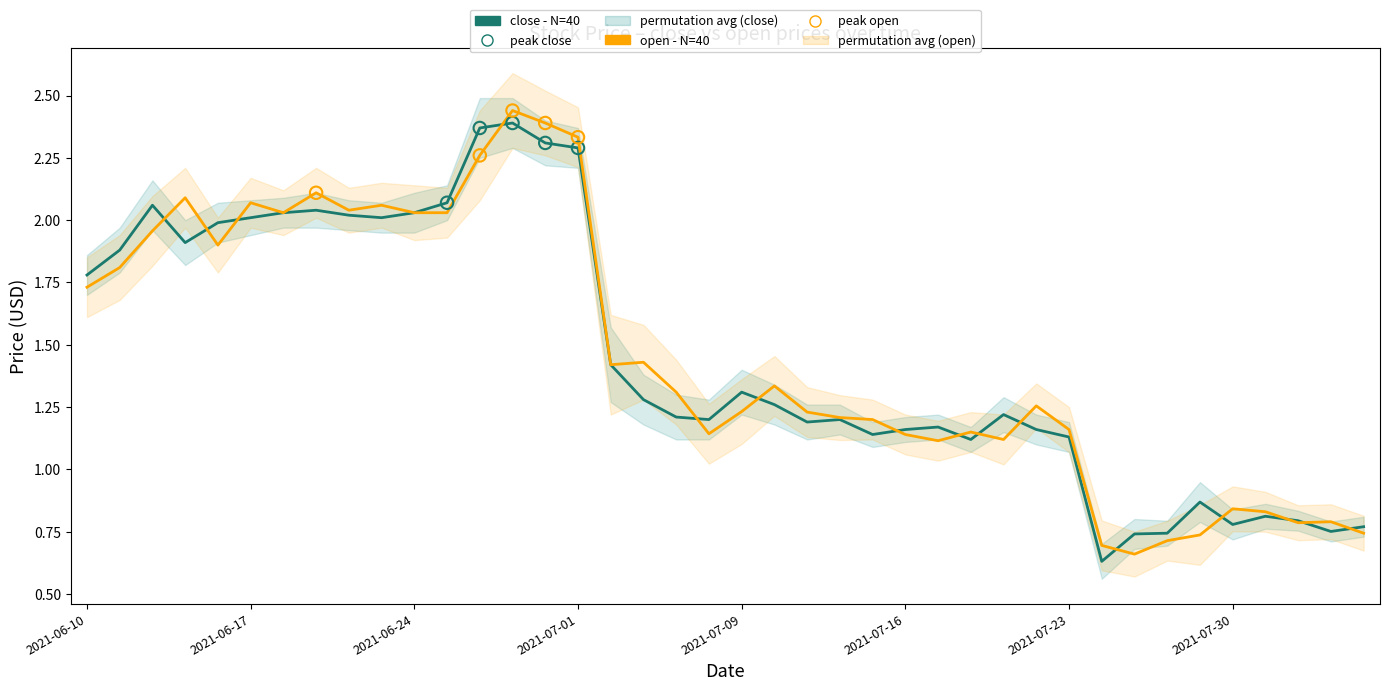

At how many categories does at least one series exceed 1?

31